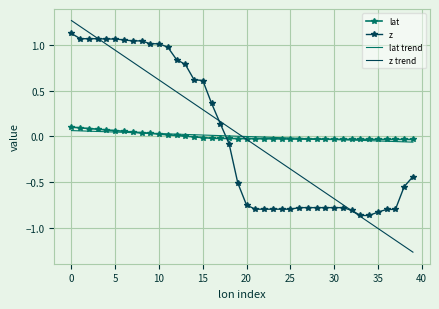

At how many categories does at least one series exceed -1?

40